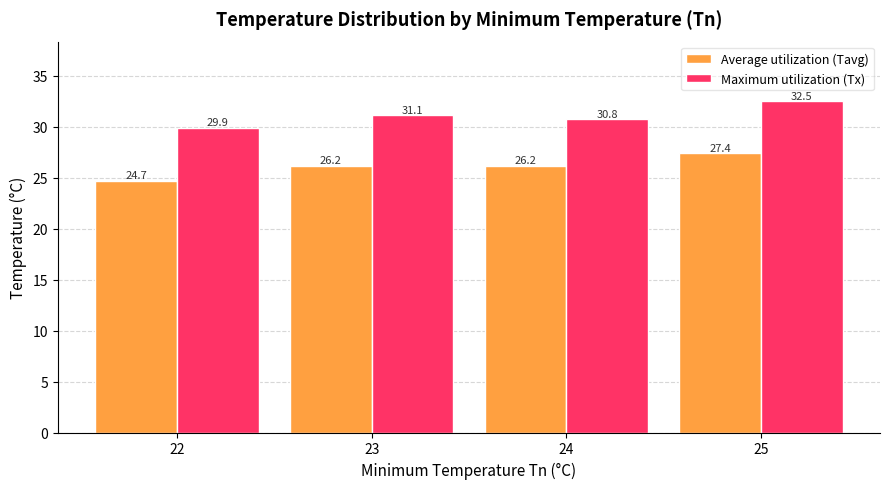

Reading left to right, list all the values displayed in this chart.

Average utilization (Tavg): 22=24.7	23=26.2	24=26.2	25=27.4
Maximum utilization (Tx): 22=29.9	23=31.1	24=30.8	25=32.5